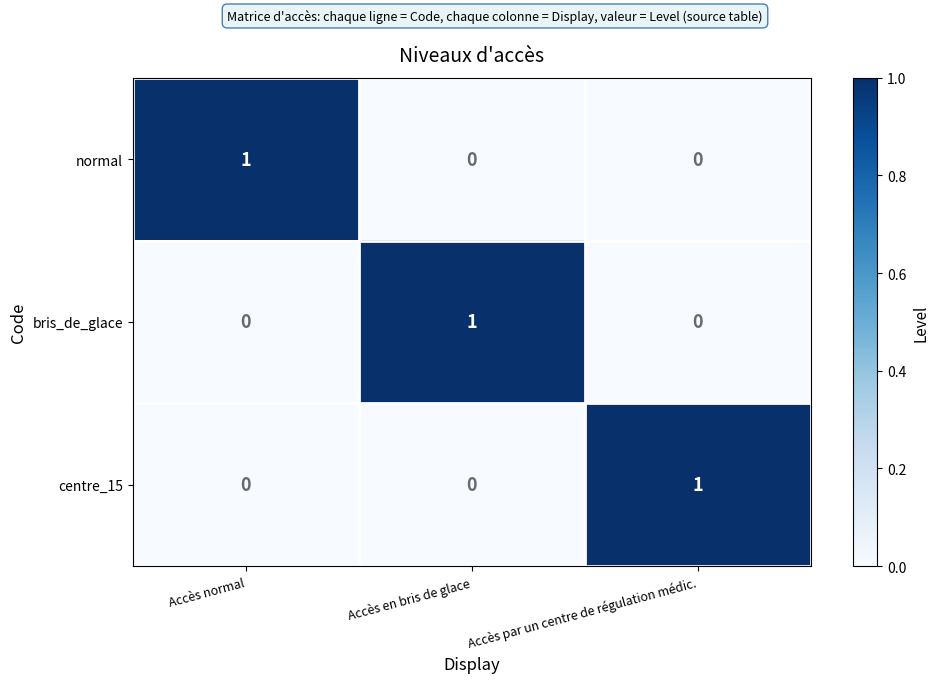

Count the normal values in the range 0 to 1.

3